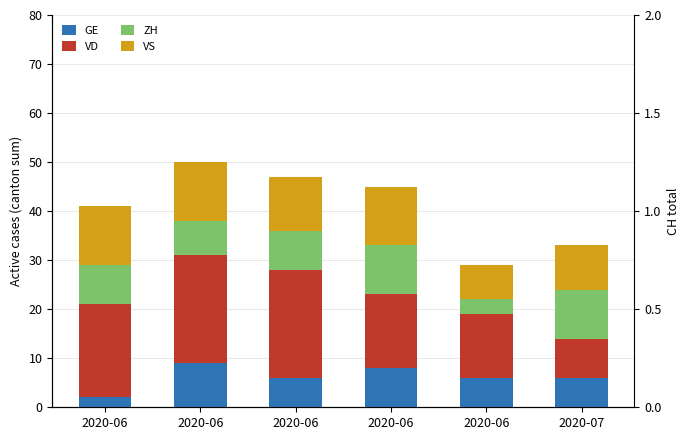

What is the spread (max minus min) of values at 2020-06?

17